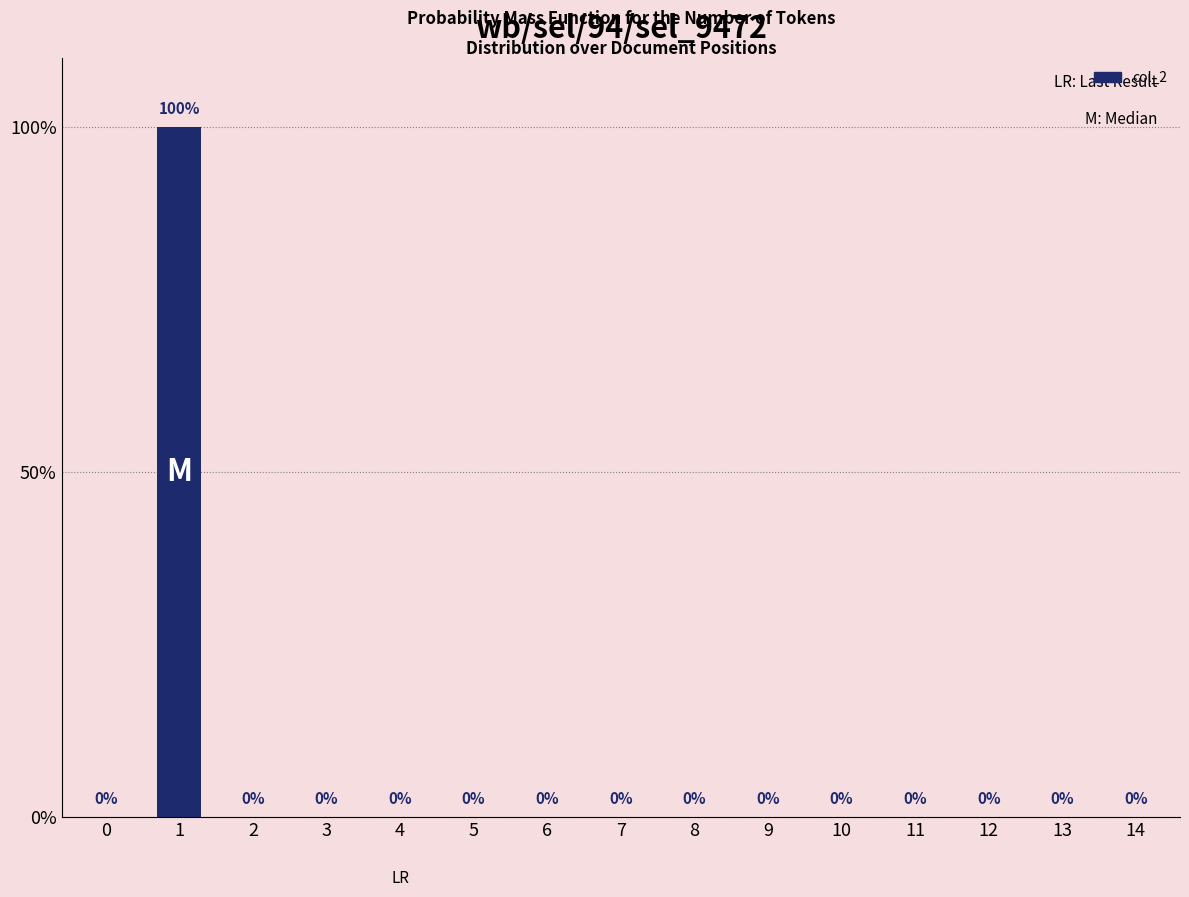

What is the sum of all values?

100